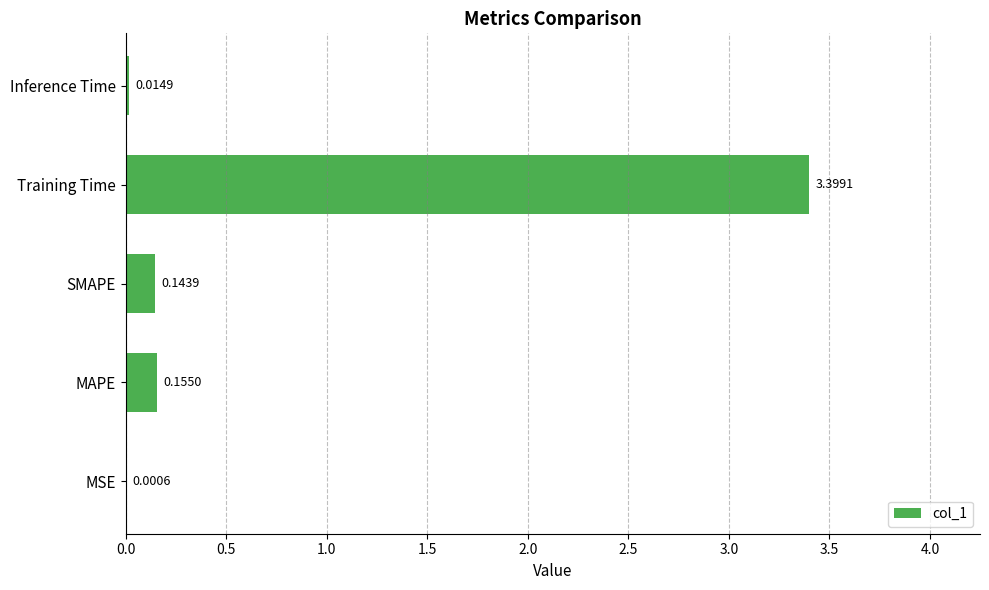

What is the sum of all values?

3.7